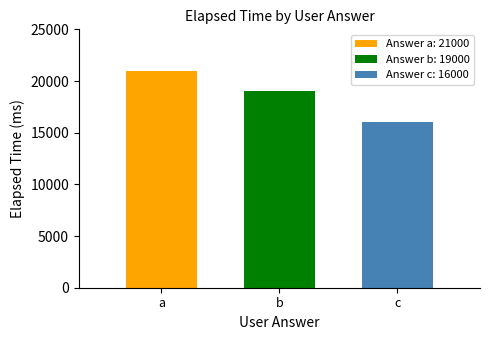

Is it true that Answer c: 16000 equals 16000 at b?

True